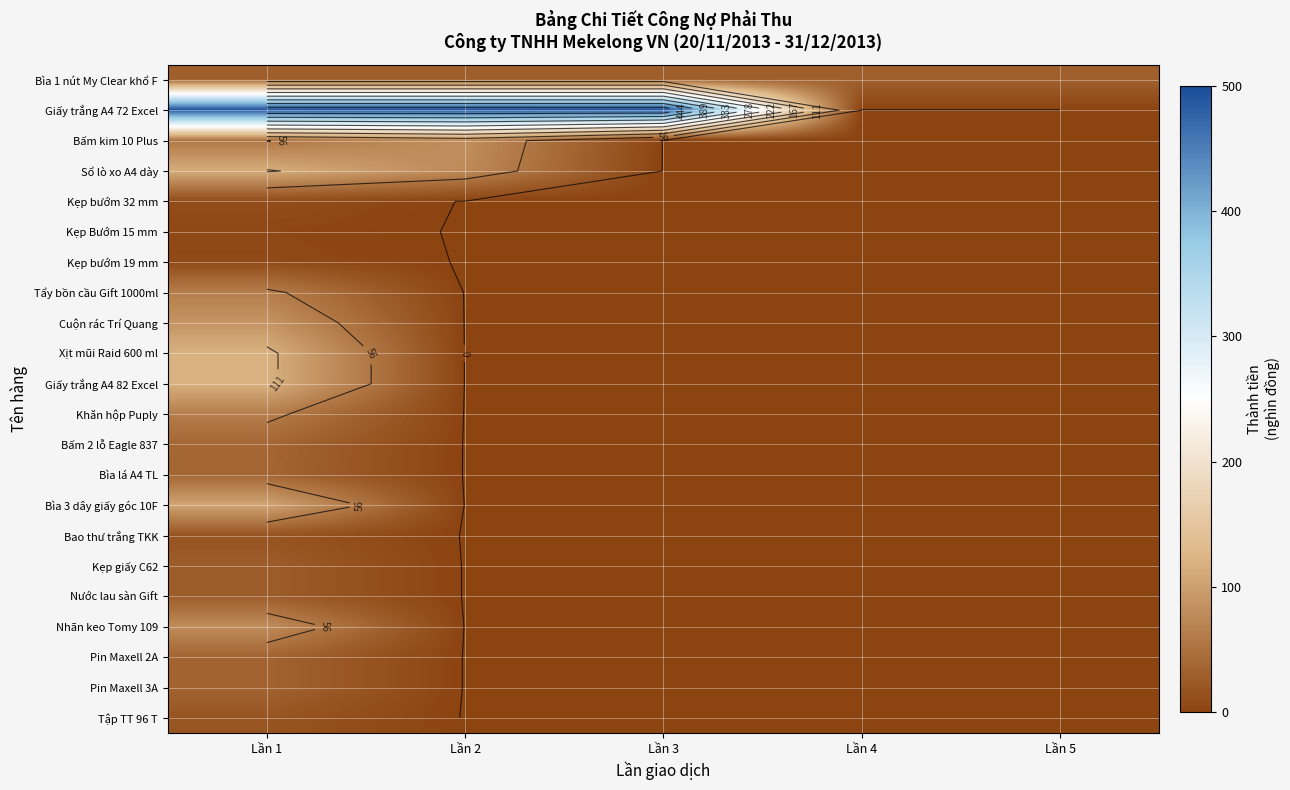

What is the sum of all Pin Maxell 3A values?

34.8